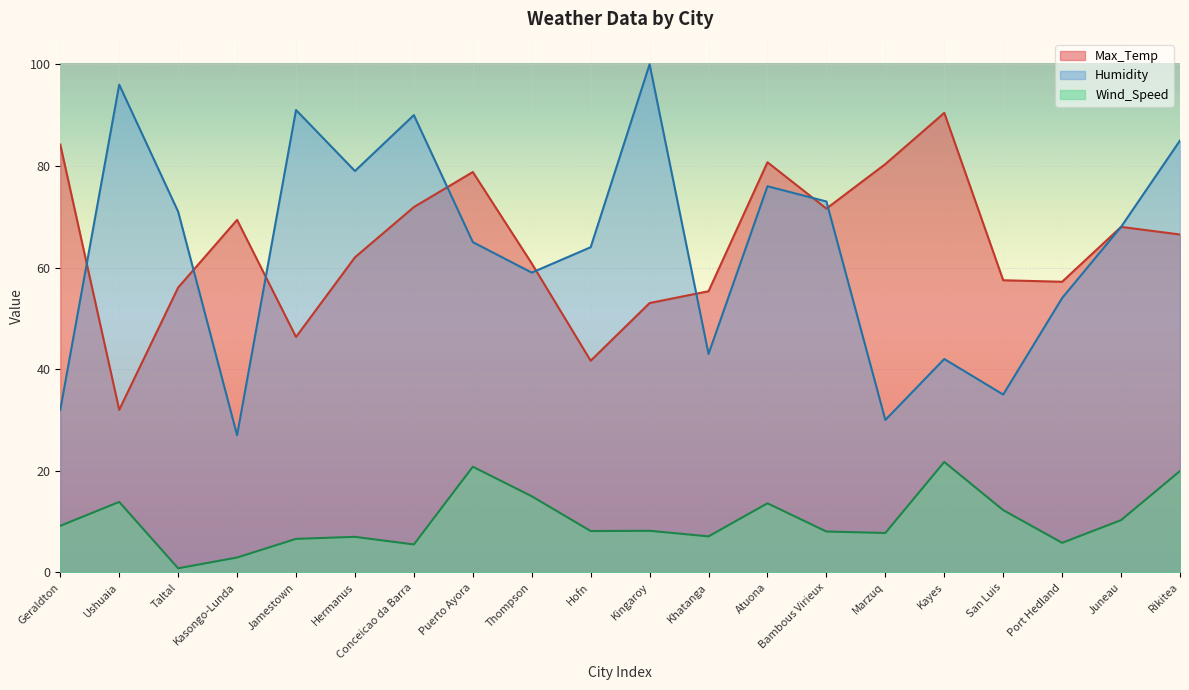

At which label is Humidity closest to 63?

Hofn